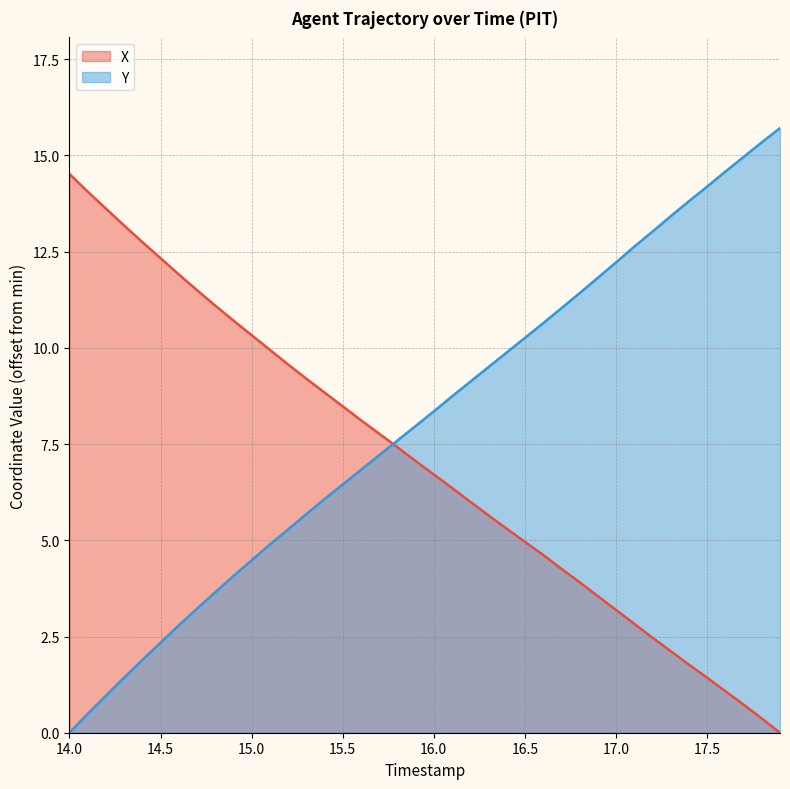

What are all the series names shown in the legend?

X, Y